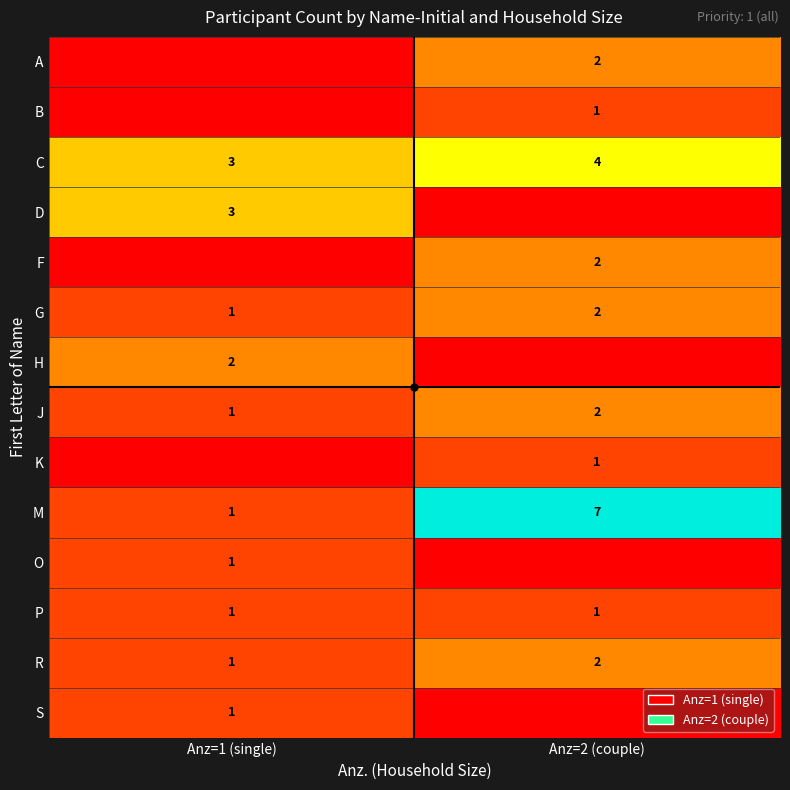

What is the minimum value for G?

1